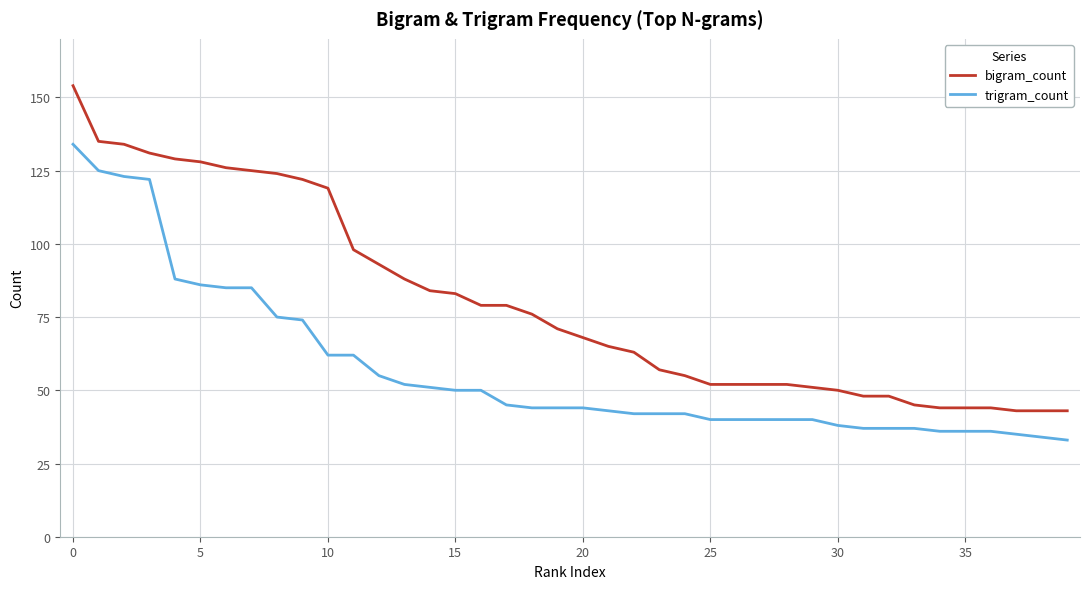

Which series has the largest range (max minus min)?

bigram_count